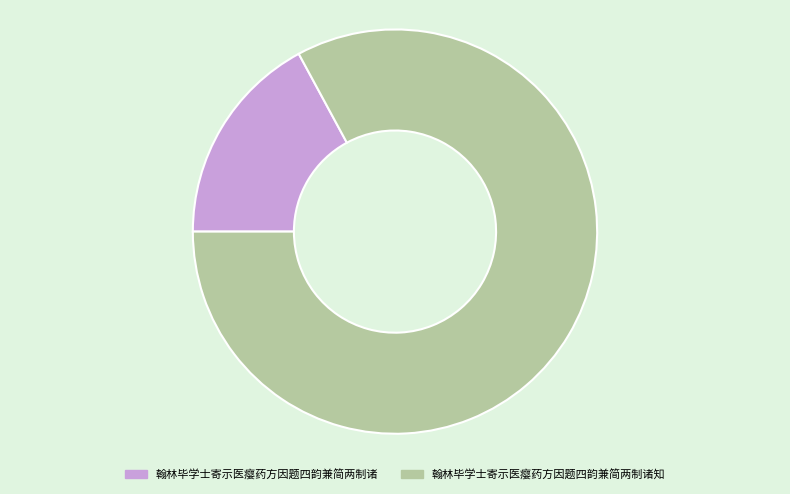

Which has a higher value, 翰林毕学士寄示医瘿药方因题四韵兼简两制诸 or 翰林毕学士寄示医瘿药方因题四韵兼简两制诸知?

翰林毕学士寄示医瘿药方因题四韵兼简两制诸知